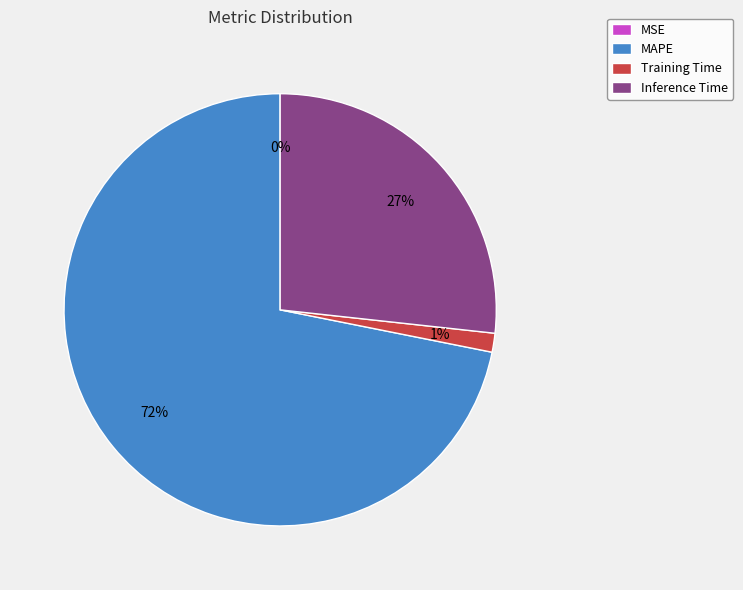

Is it true that Training Time is 1% of the pie?

True